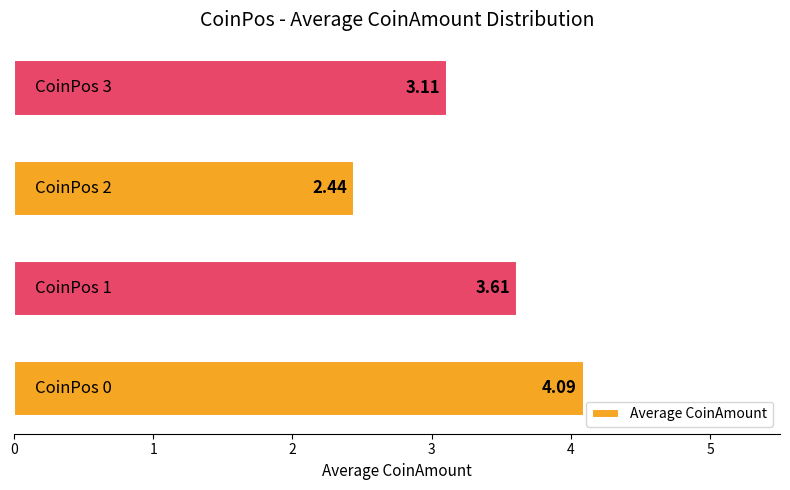

What is the average value?

3.3